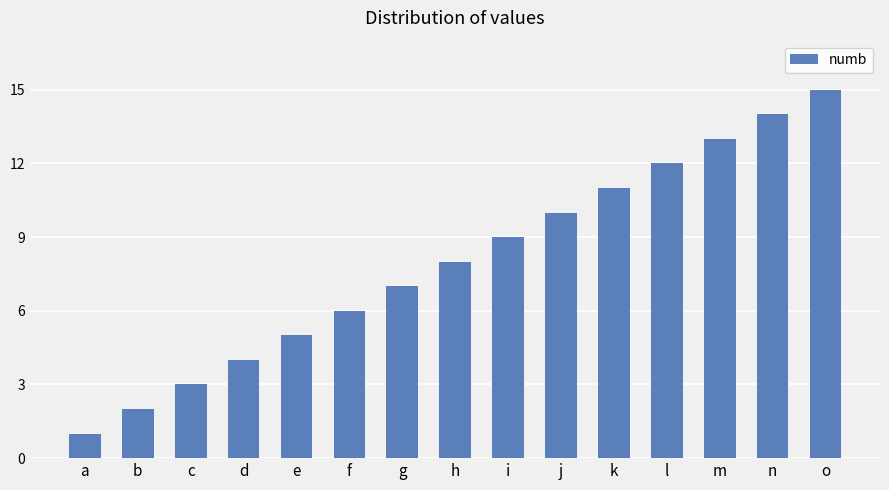

What is the change in value from a to i?

+8